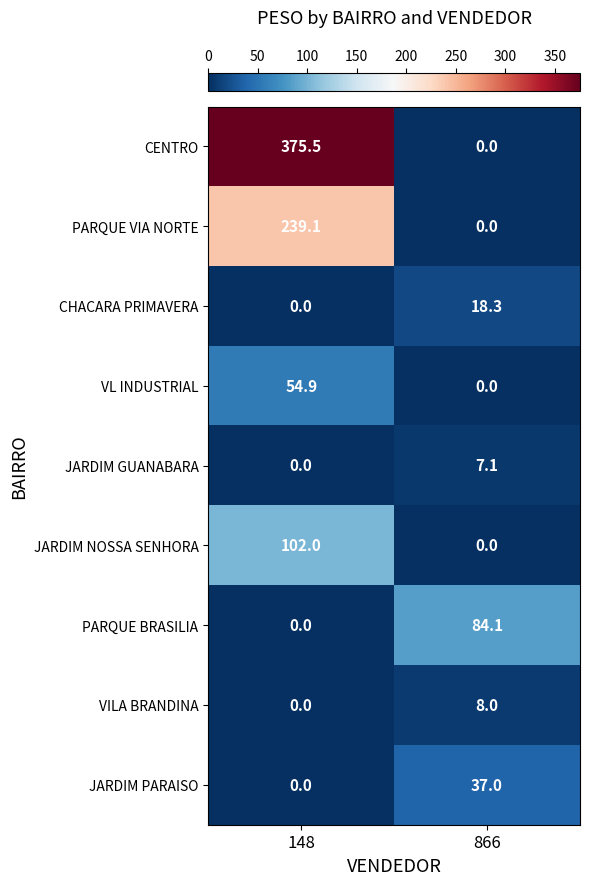

What is the sum of all VILA BRANDINA values?

8.0